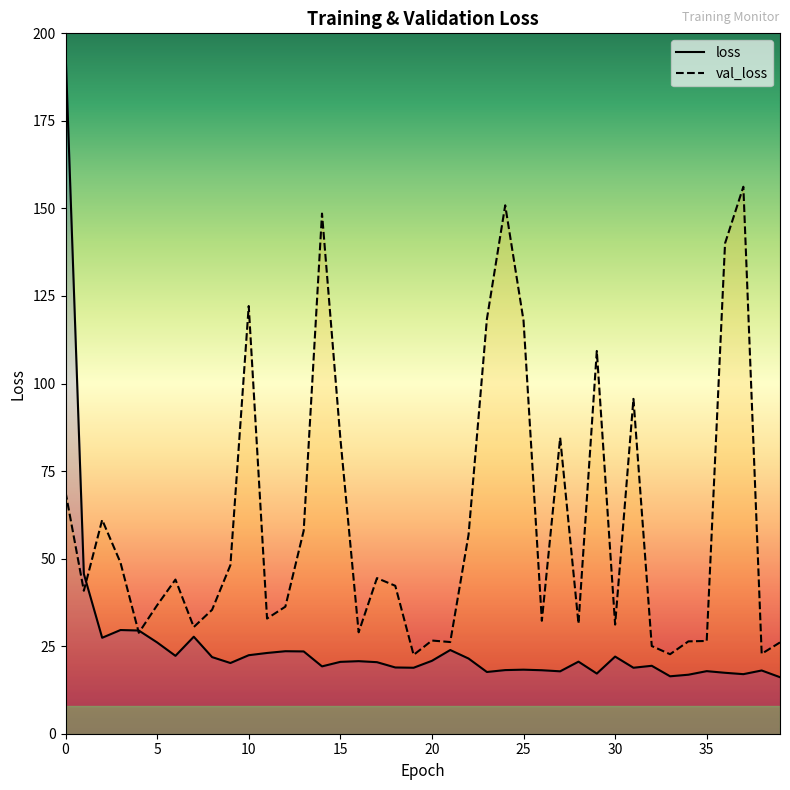

What value does the loss series have at 36?

17.4